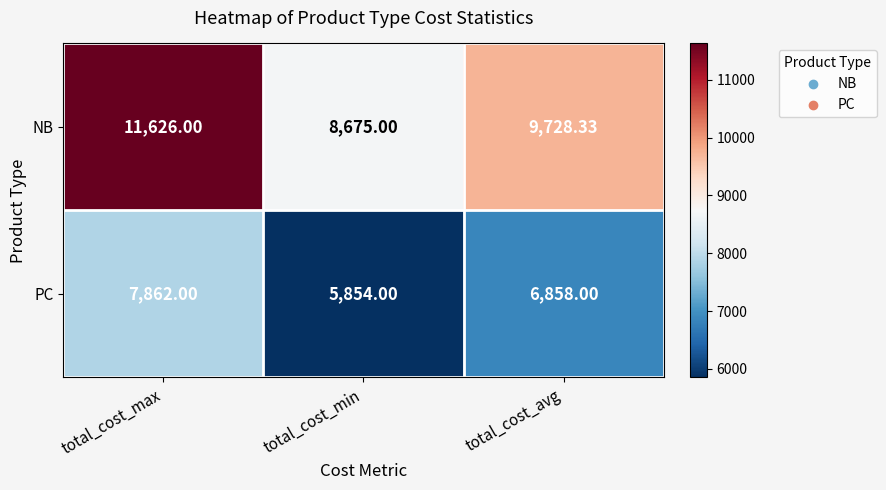

Which series changed the most between total_cost_min and total_cost_avg?

NB